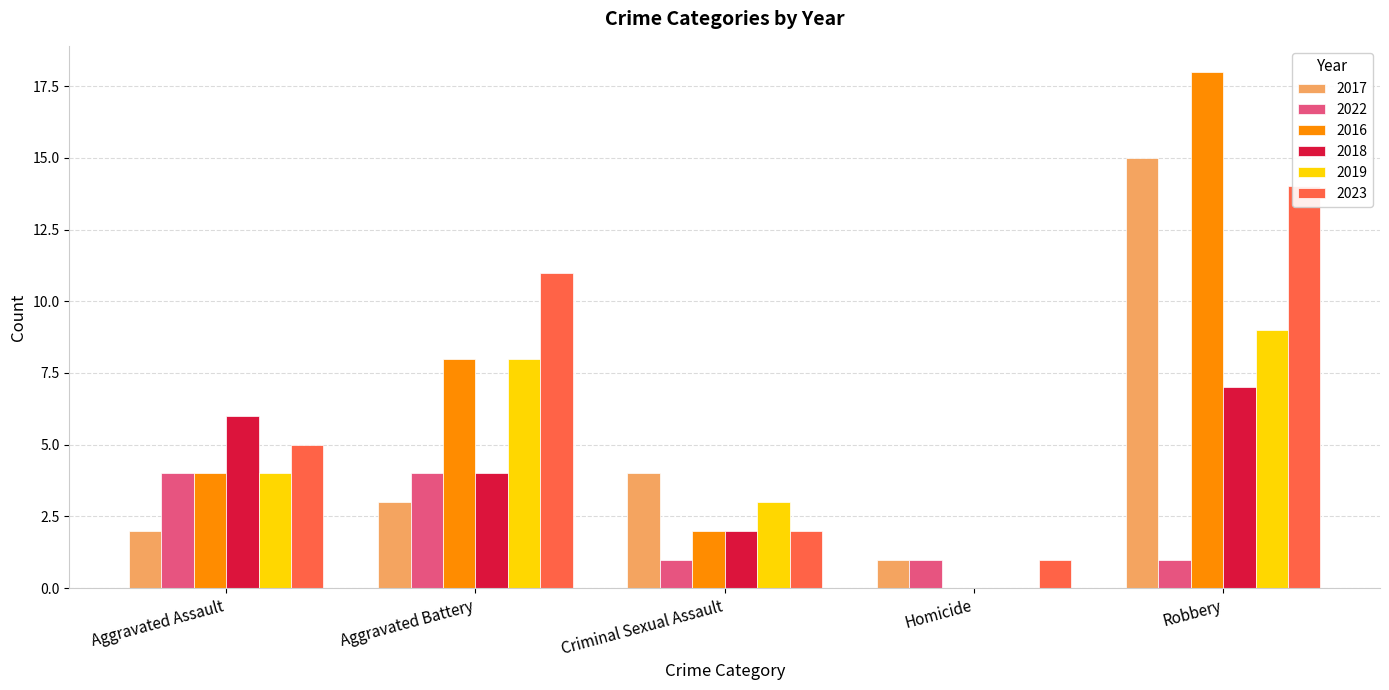

What value does the 2017 series have at Aggravated Assault?

2